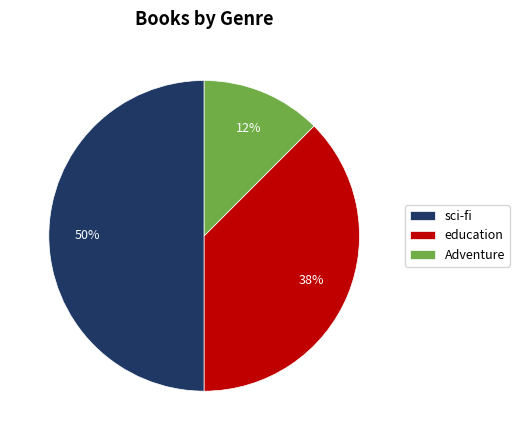

Is the sum of education and sci-fi greater than half?

Yes